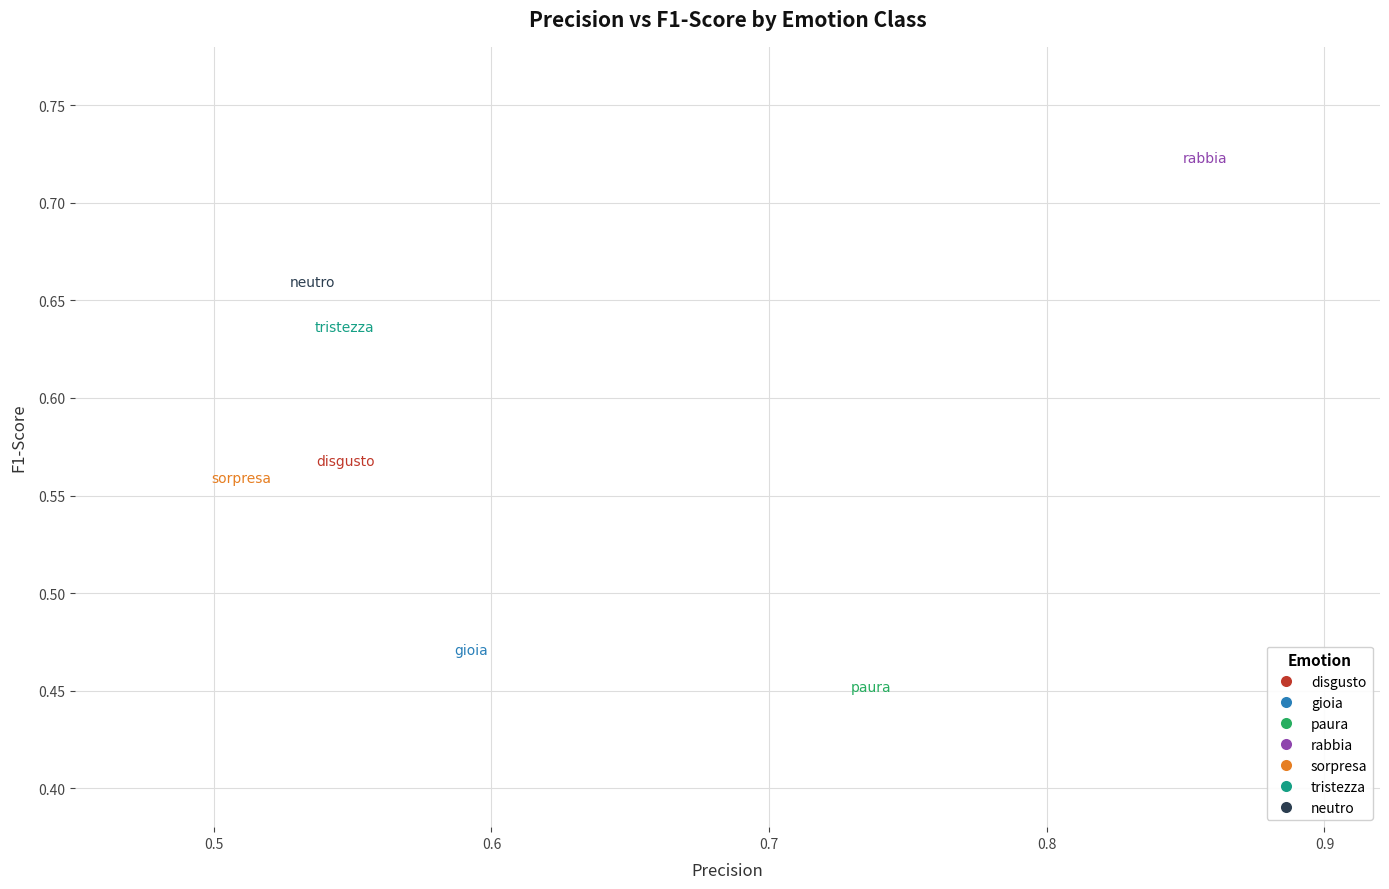

What are all the series names shown in the legend?

disgusto, gioia, paura, rabbia, sorpresa, tristezza, neutro